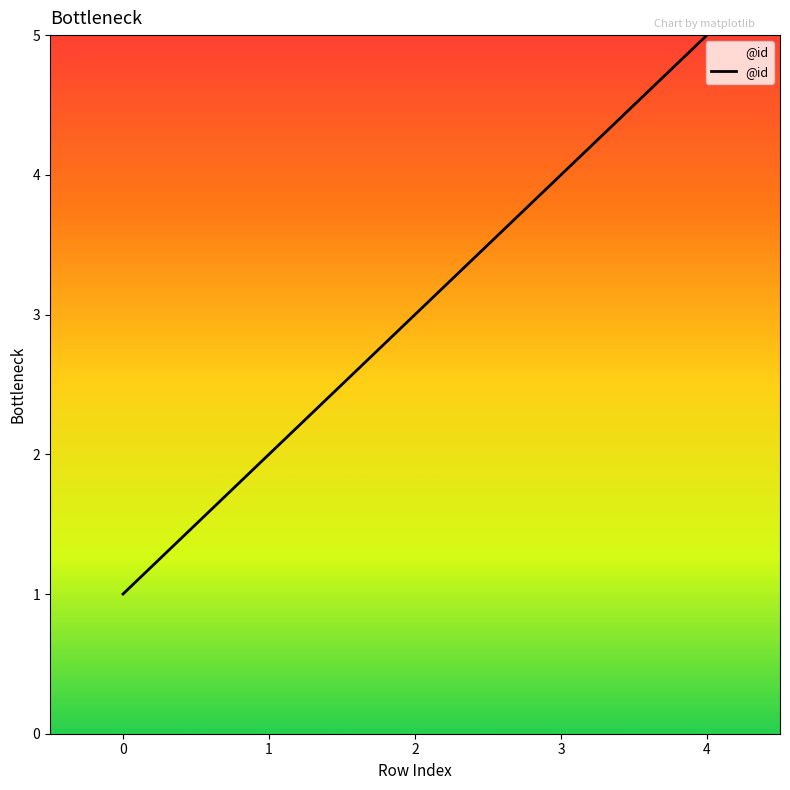

What is the sum of all values?

15